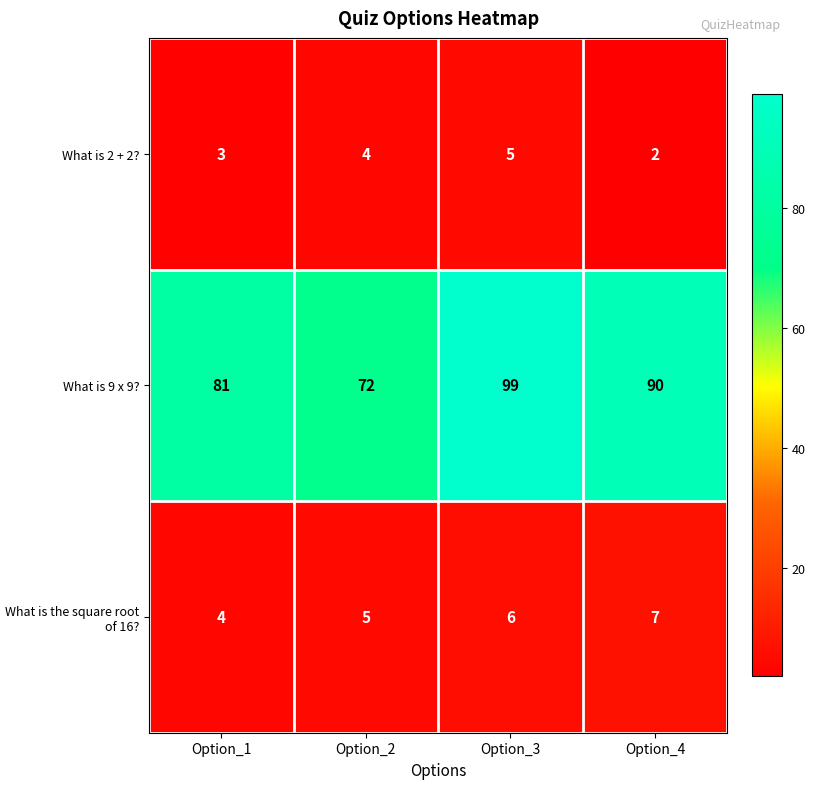

What is the highest value of the What is 9 x 9? series?

99